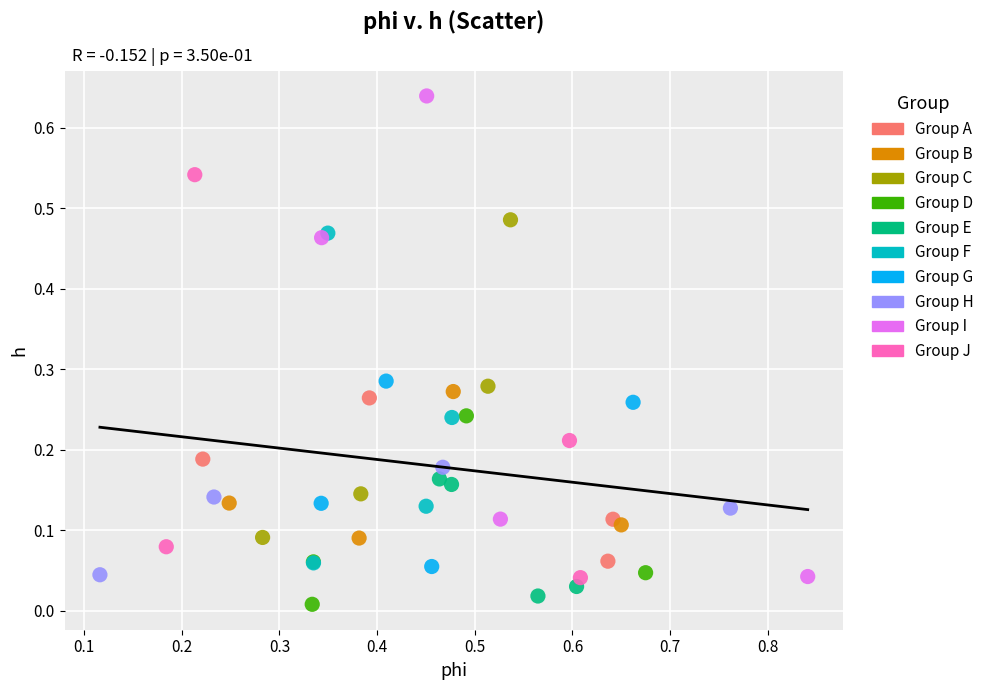

What are all the series names shown in the legend?

Group A, Group B, Group C, Group D, Group E, Group F, Group G, Group H, Group I, Group J